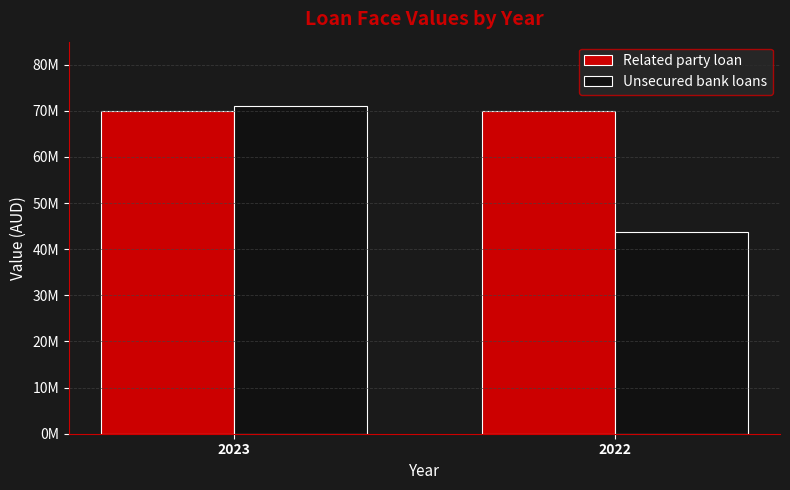

True or false: Unsecured bank loans has a value of 70948462 at 2023.

True